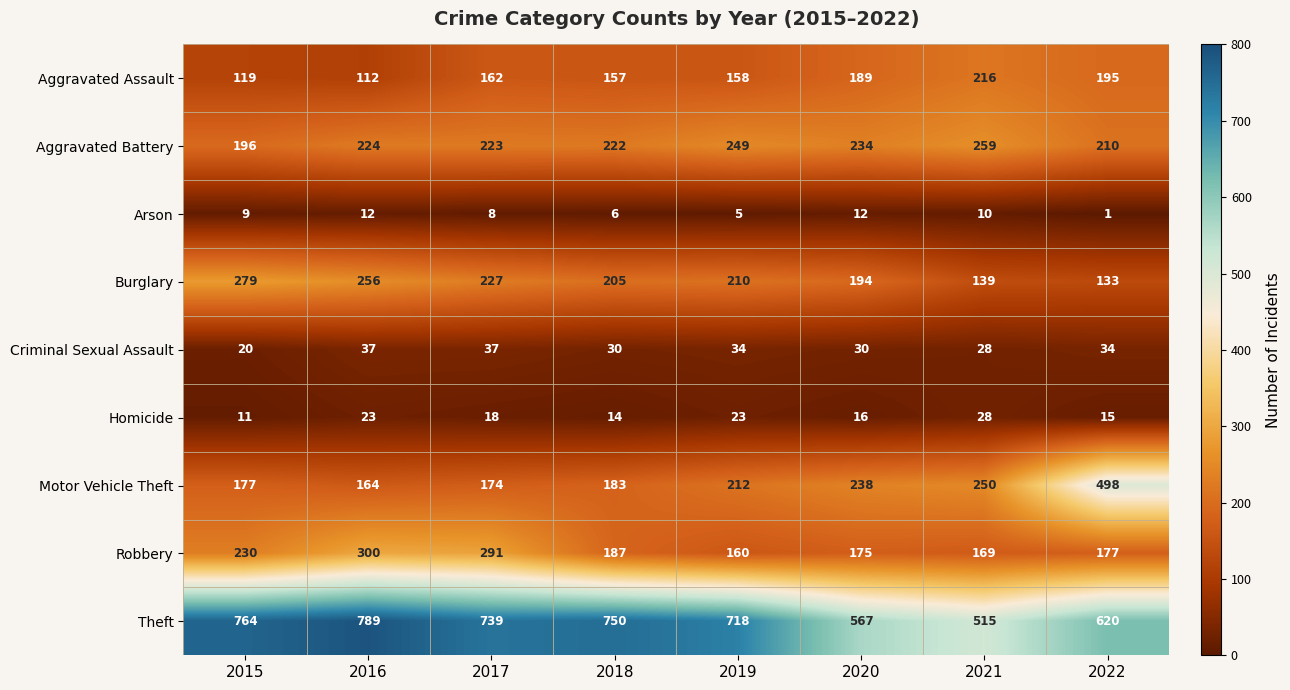

What is the sum of the Robbery values at 2017 and 2018?

478